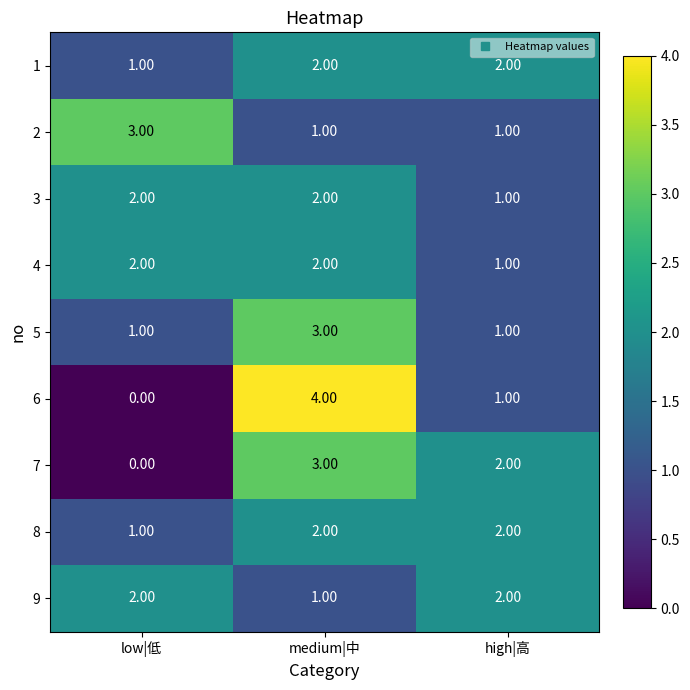

What is the total value across all series at medium|中?

20